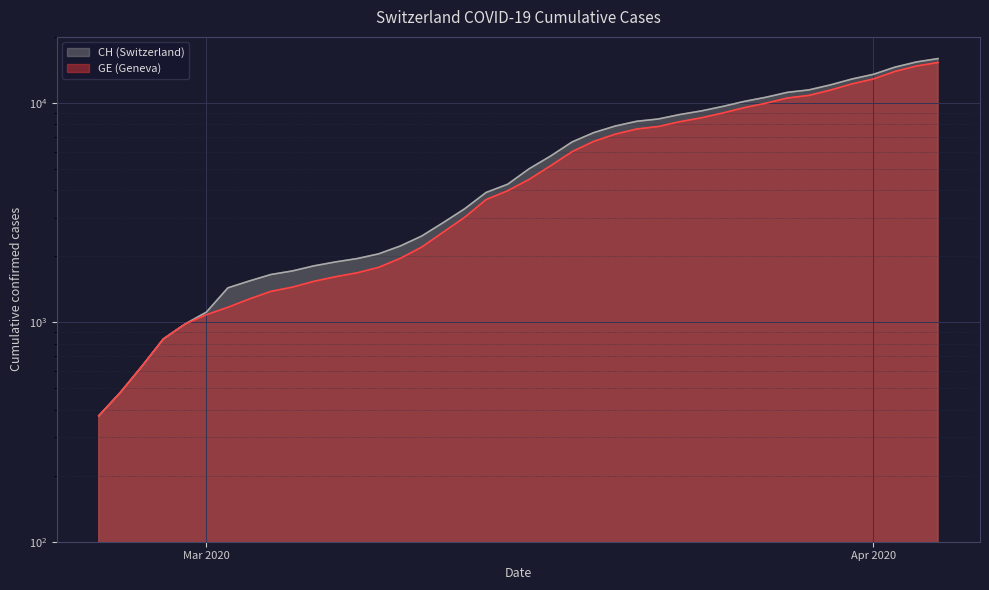

Which series has the largest total across all categories?

CH